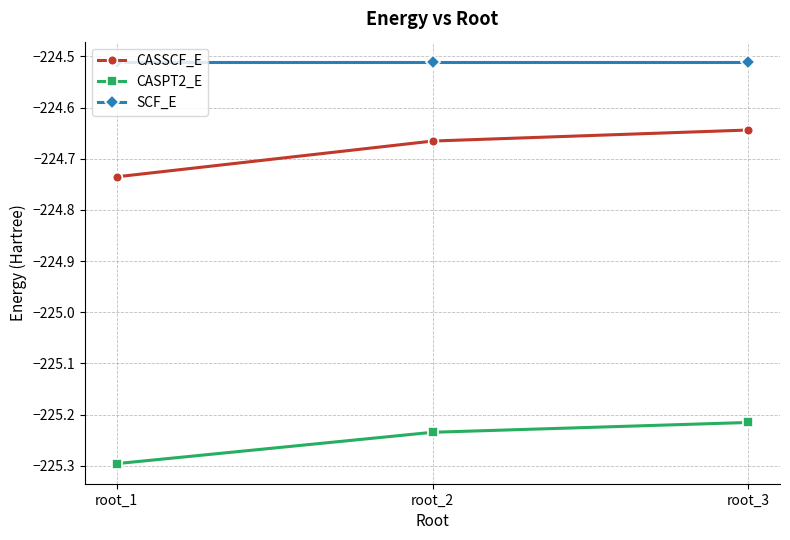

The CASPT2_E series shows -135.3 at root_2. True or false?

False